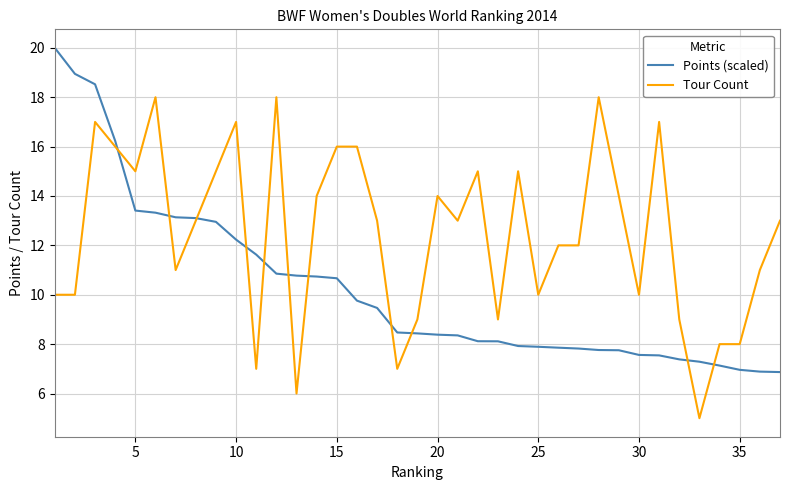

What is the minimum value shown in the chart?

5.0